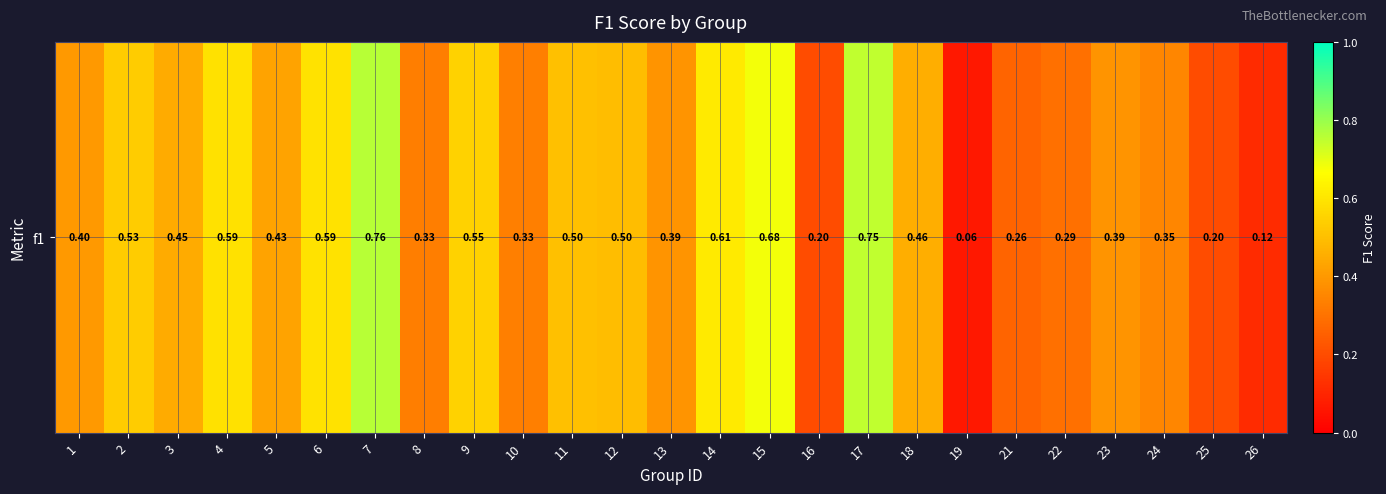

Between 17 and 6, which is larger?

17